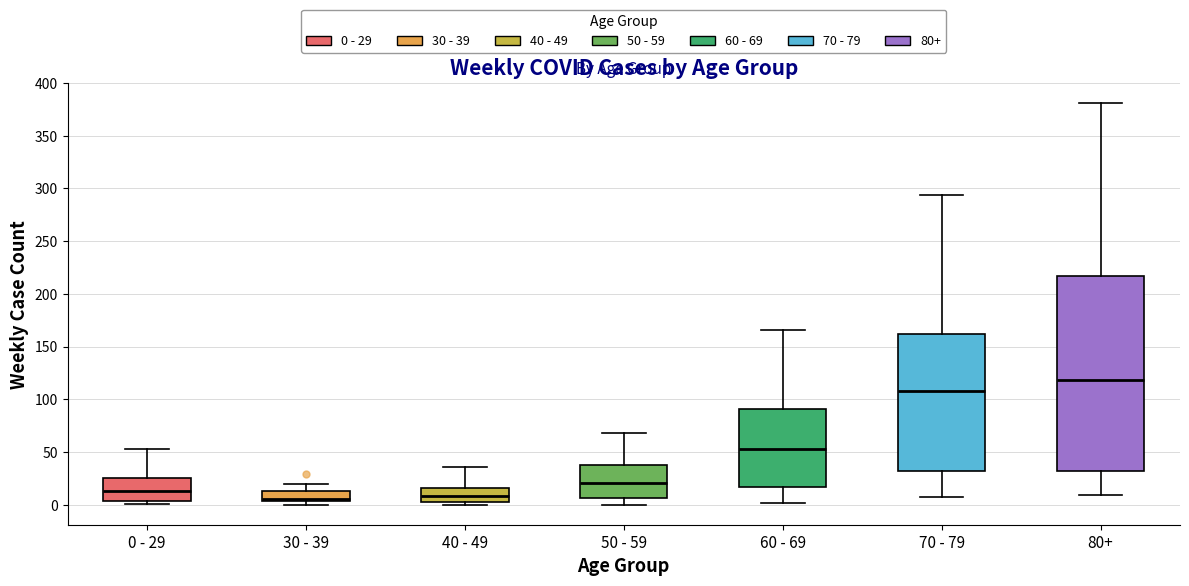

Comparing the boxes themselves (not the whiskers), which one is the tallest?

80+